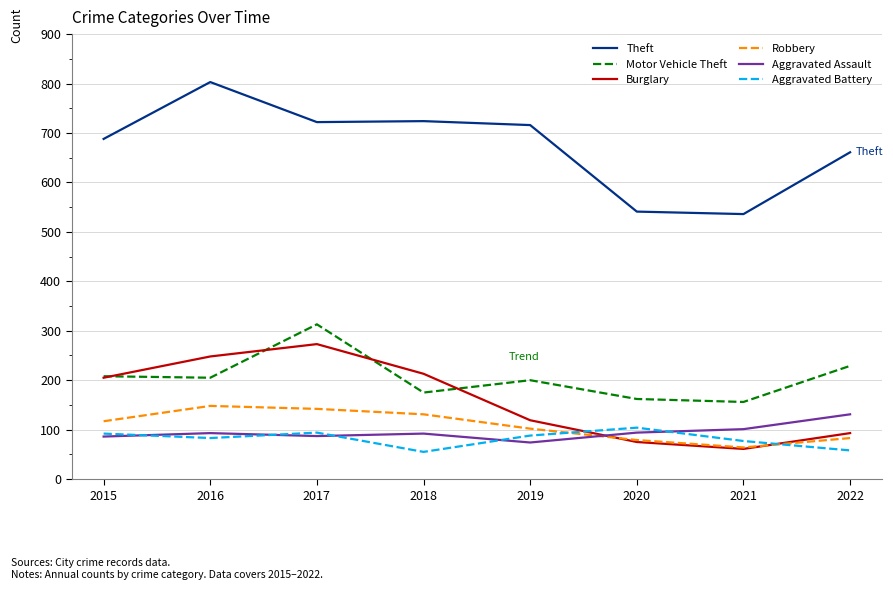

Which series changed the most between 2017 and 2018?

Motor Vehicle Theft